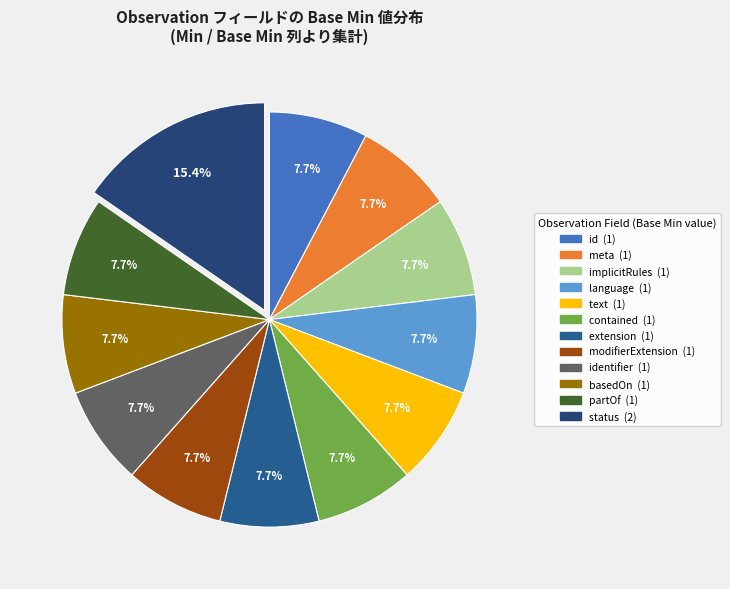

How many segments does this pie chart have?

12